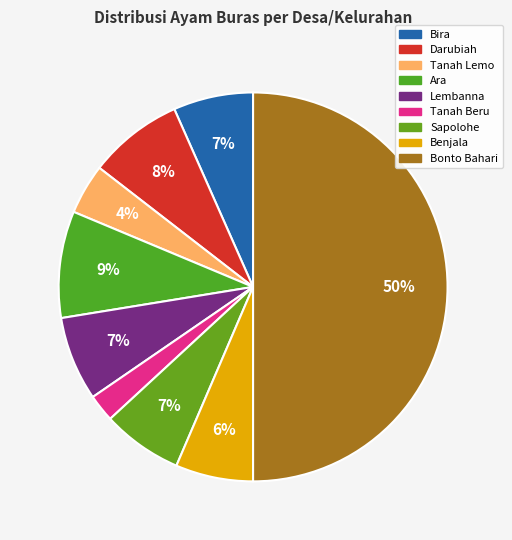

What is the smallest slice in the pie chart?

Tanah Beru